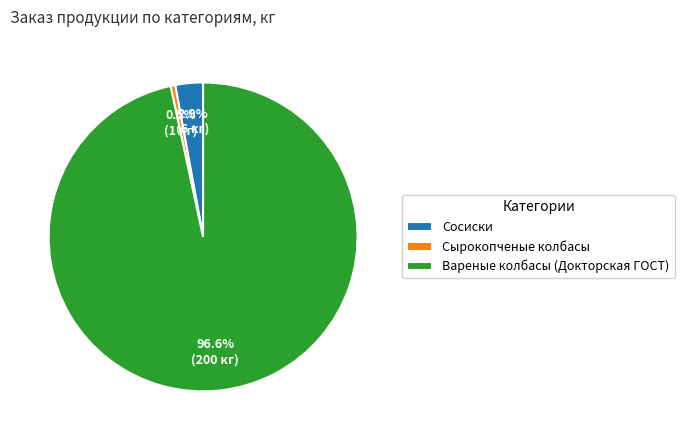

What is the majority slice?

Вареные колбасы (Докторская ГОСТ)